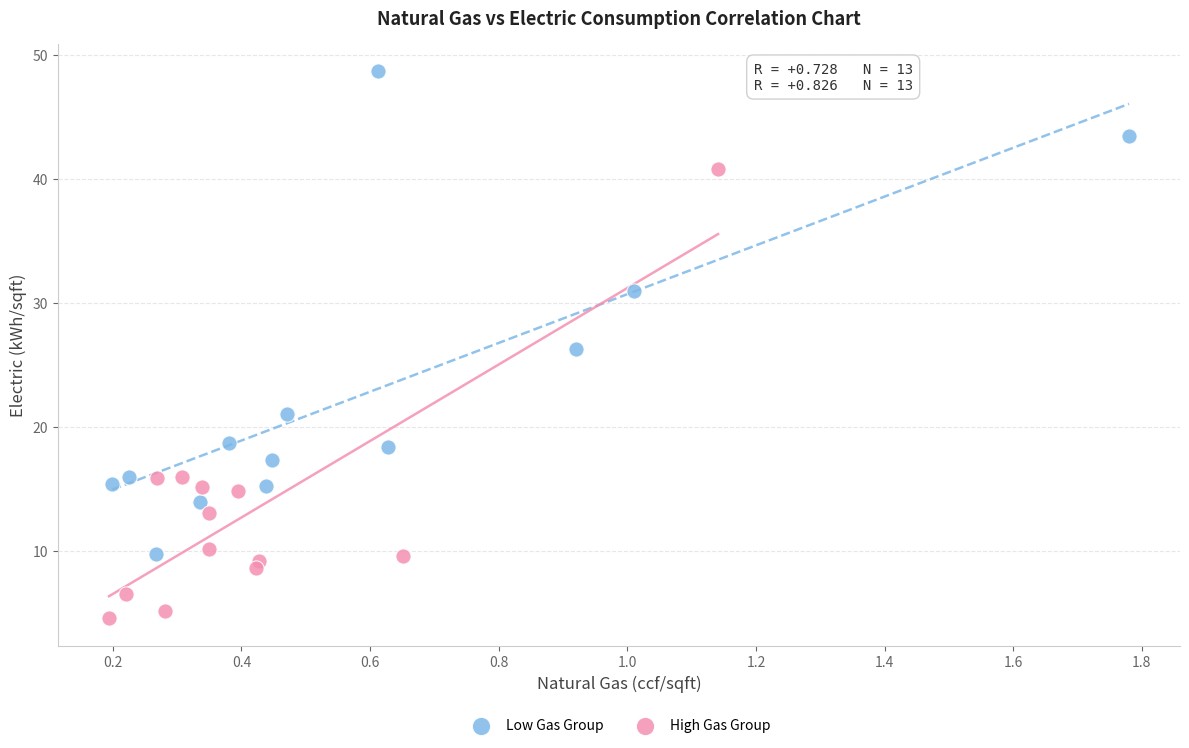

Which series reaches the minimum Y coordinate?

High Gas Group